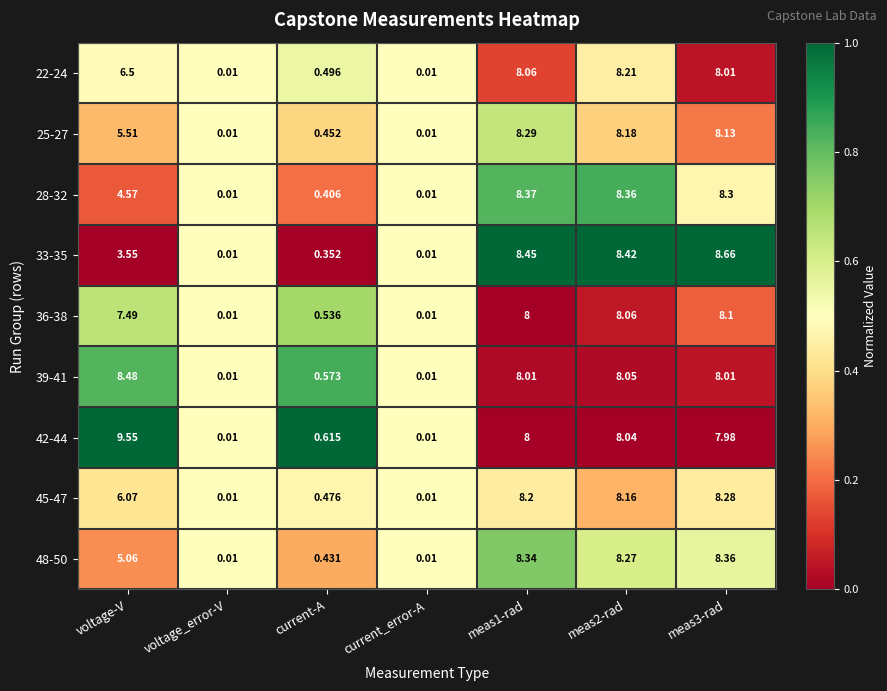

Where is 33-35 nearest to the value 4?

voltage-V